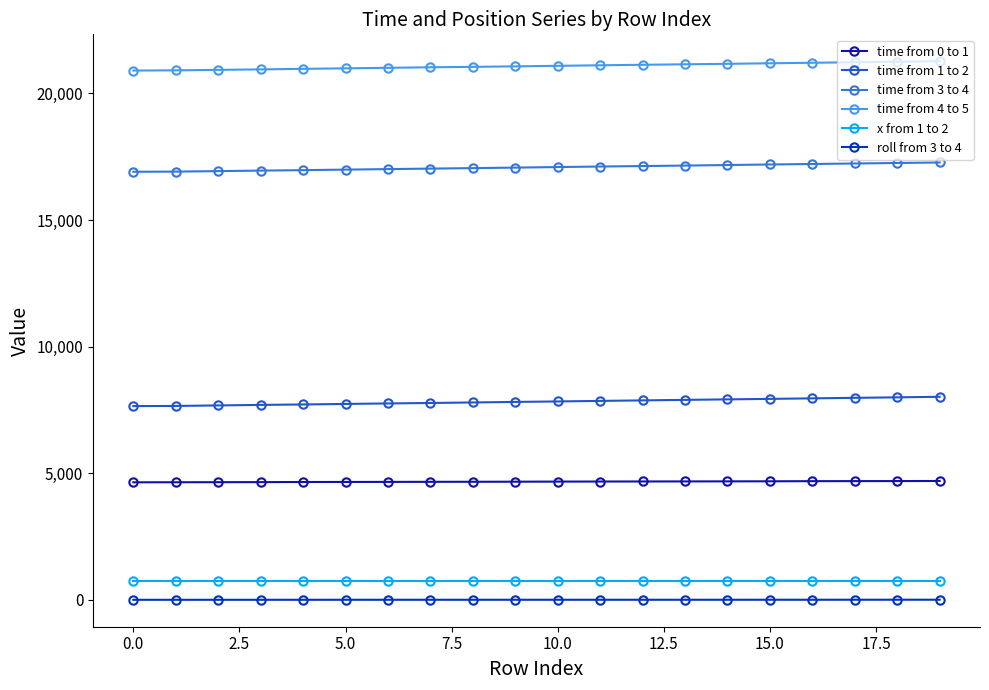

What is the minimum value for time from 4 to 5?

20905.0